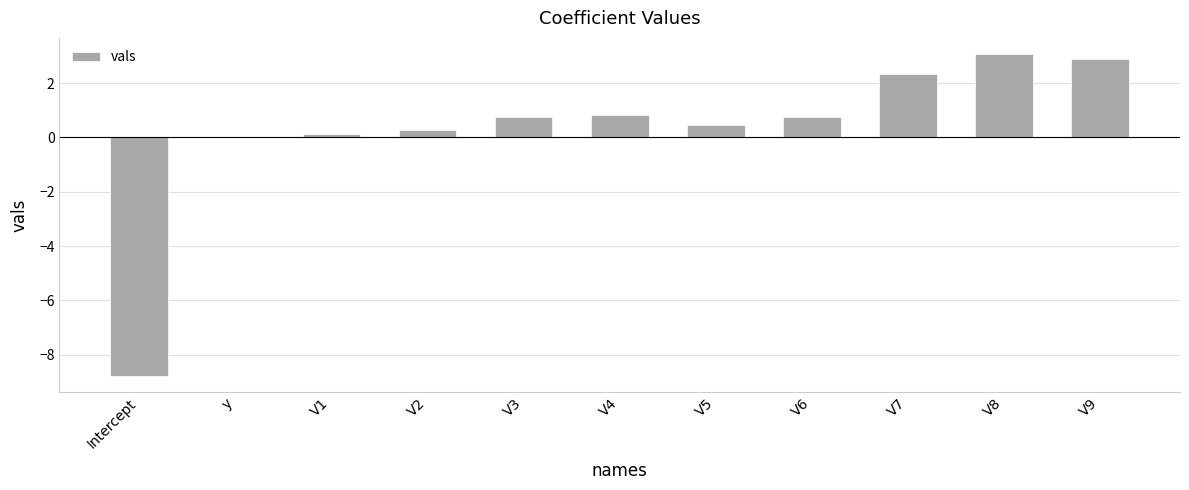

What is the sum of all values?

2.7